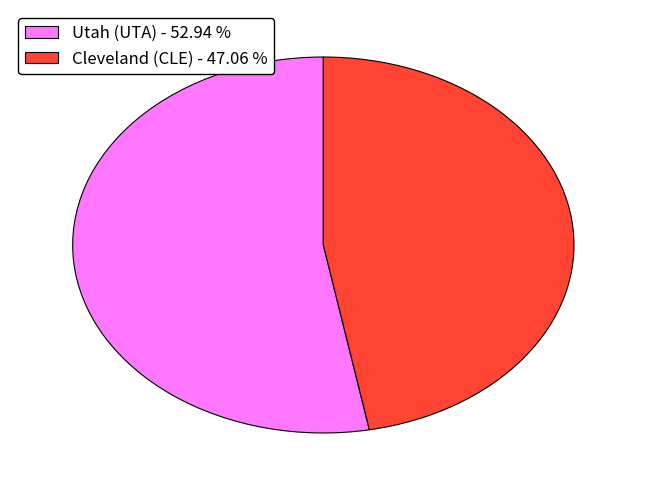

Rank the categories by value from highest to lowest.

Utah (UTA), Cleveland (CLE)